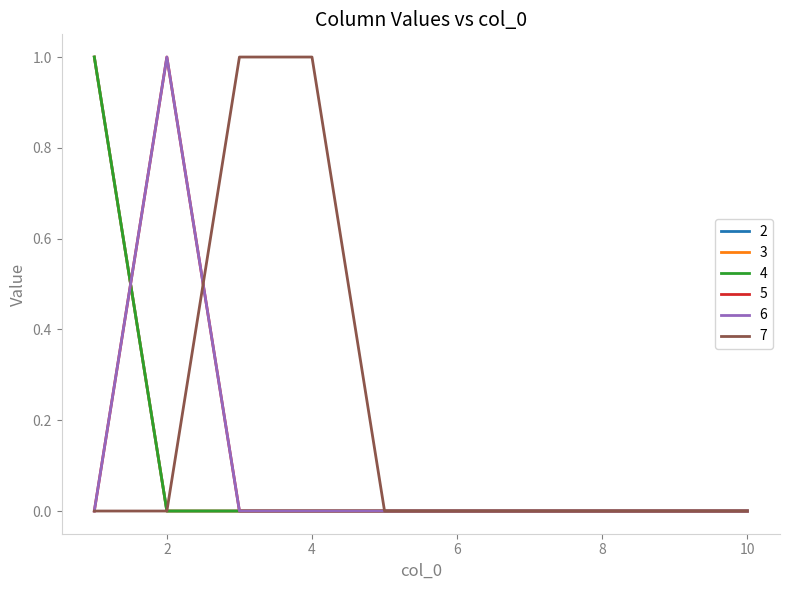

Is this an area chart (filled region under the line)?

No